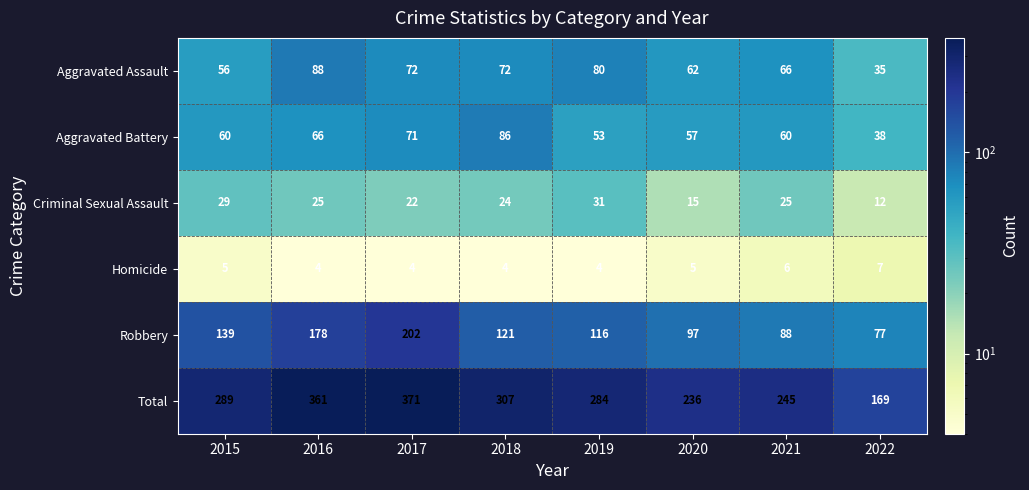

What is the difference between the maximum and minimum values in the Robbery series?

125